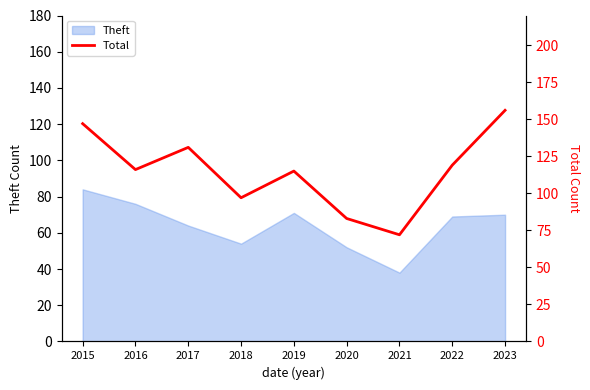

At which label does Theft reach its minimum?

2021